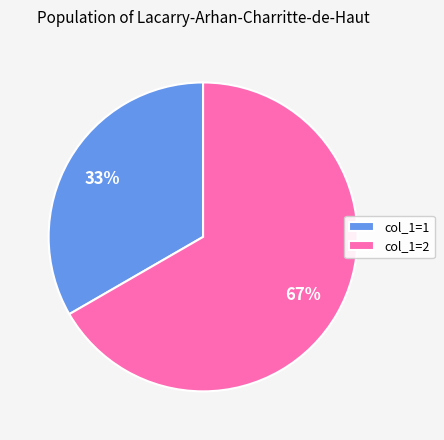

Combined, do col_1=2 and col_1=1 account for over 50%?

Yes